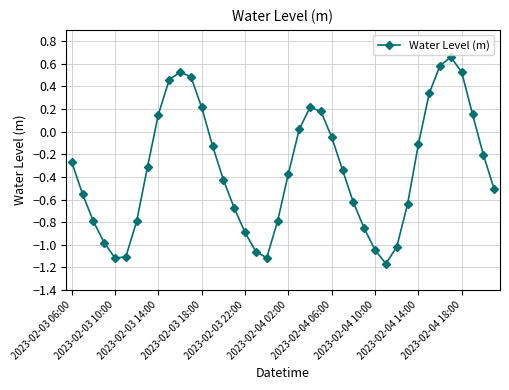

What is the sum of all values?

-13.4